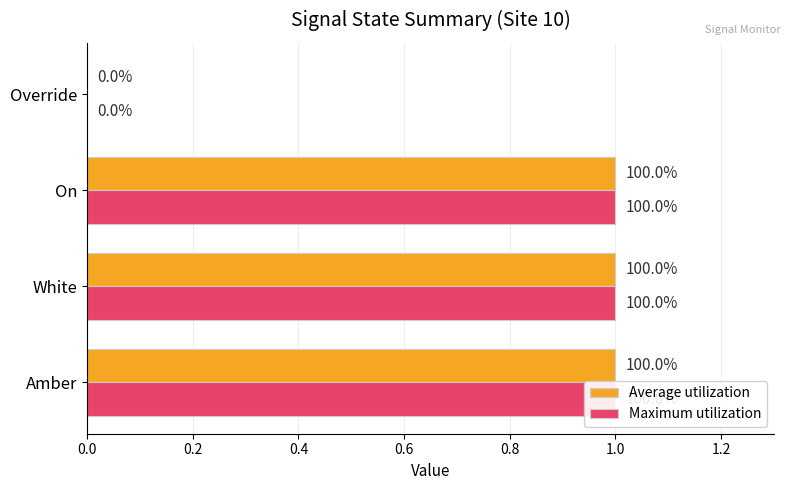

The Maximum utilization series shows 1 at On. True or false?

True